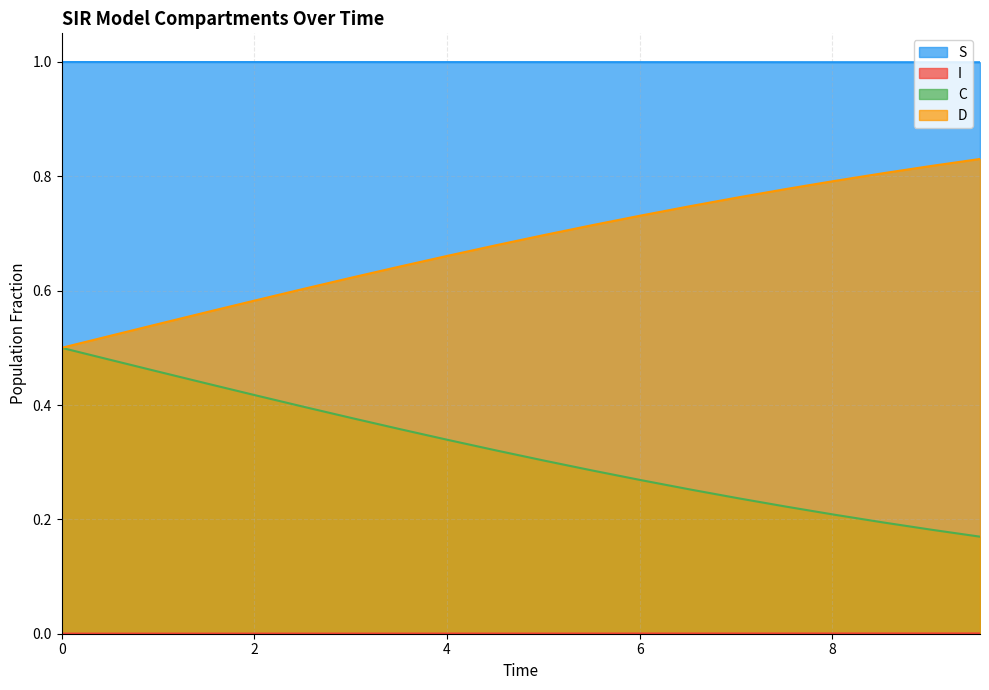

Where is C nearest to the value 0?

9.531772575250836